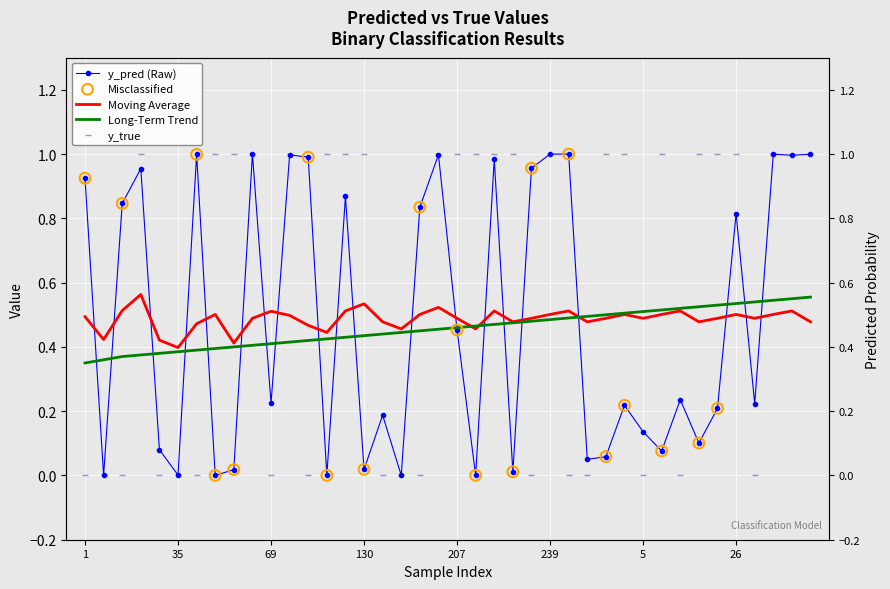

Which series has the largest total across all categories?

y_true